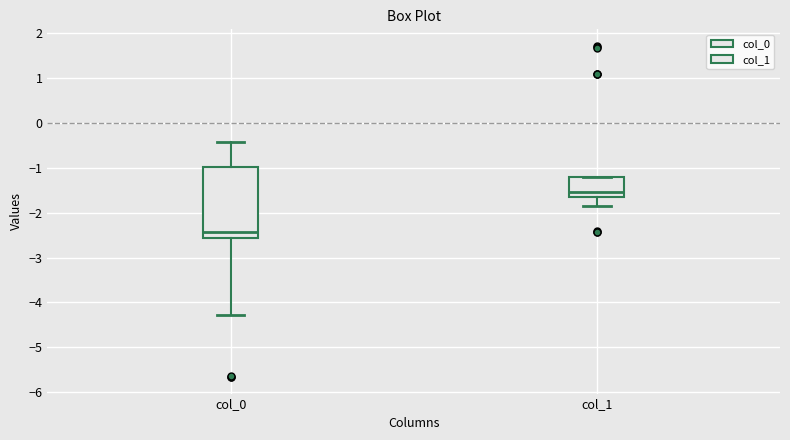

Reading left to right, read every box against the y-axis: the position of its median line, the range the box covers, and the ends of its whiskers. The values are not printed on the chart, so give them approximately, as read against the axis.

col_0: median -2.4, box -2.6 to -1.0, whiskers -4.3 to -0.4
col_1: median -1.5, box -1.6 to -1.2, whiskers -1.8 to -1.2